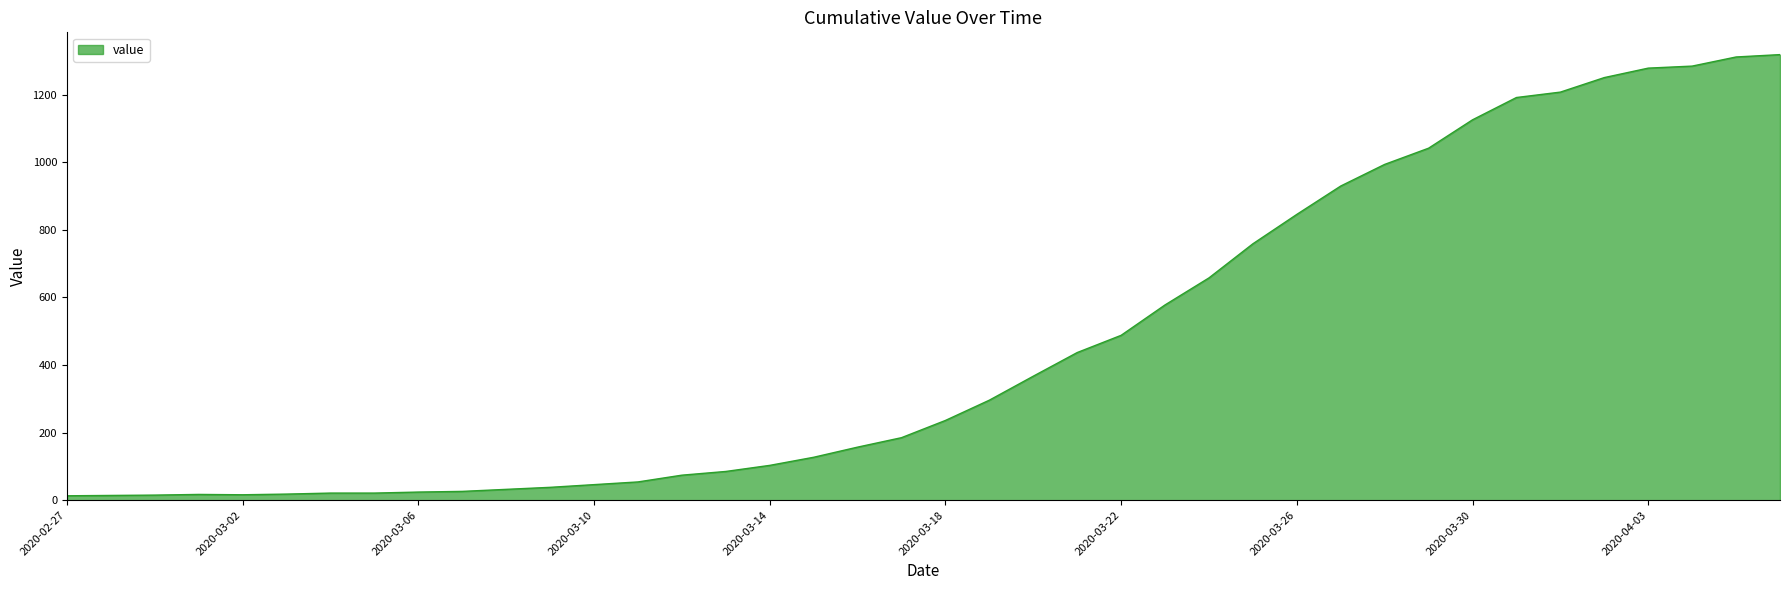

What is the greatest value displayed?

1319